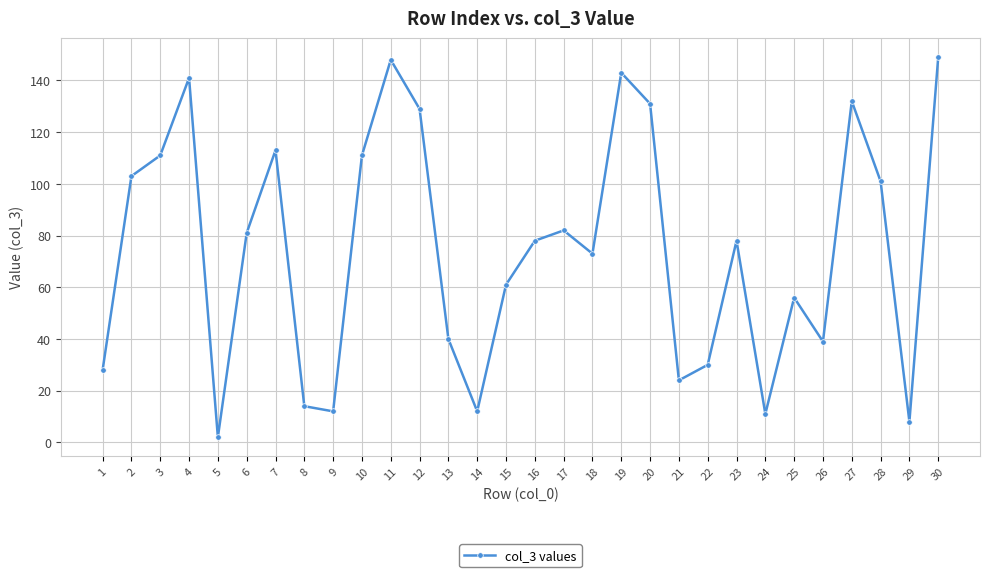

What is the approximate value at 27, to the nearest 5?

130